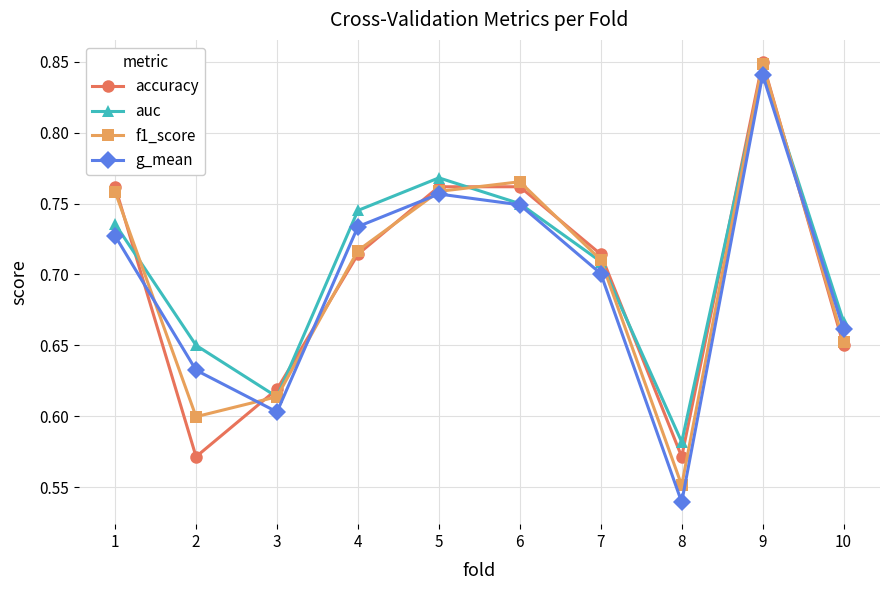

At which label does auc reach its minimum?

8